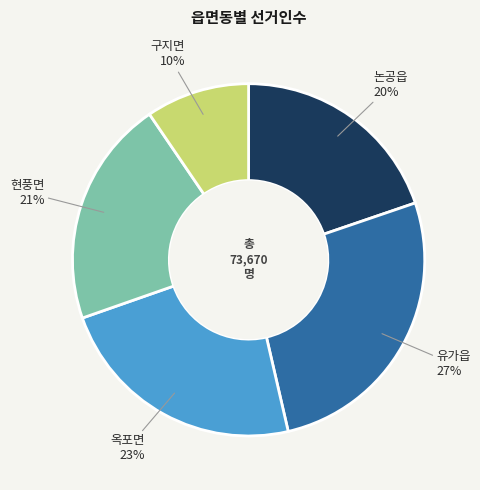

To the nearest percent, what is the difference between the largest and smallest slice percentages?

17%